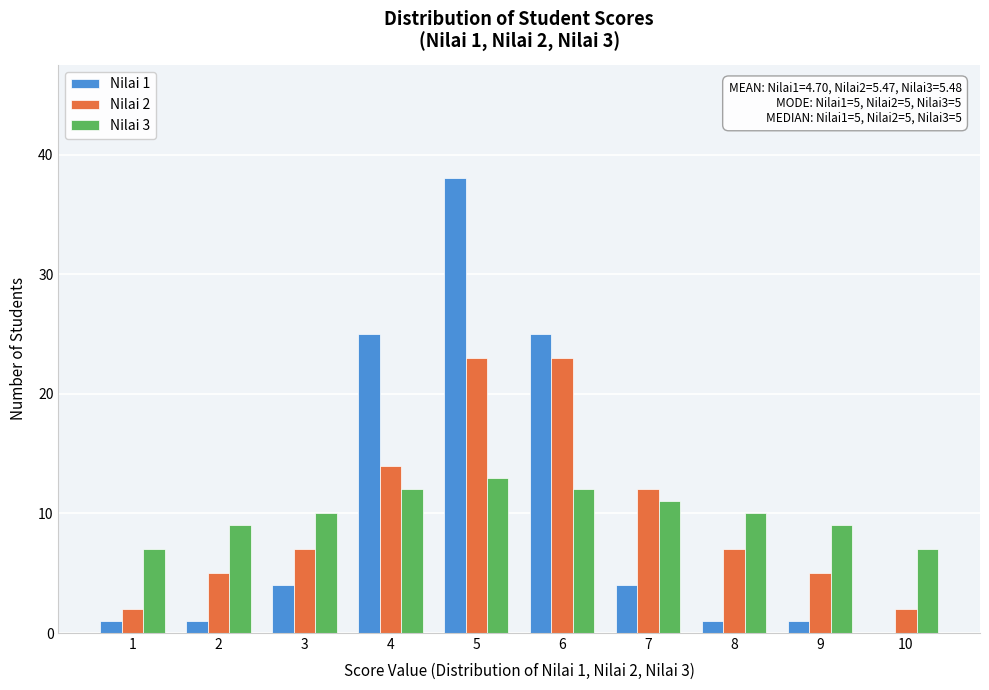

Reading left to right, transcribe all the data shown in this chart.

Nilai 1: 1=1	2=1	3=4	4=25	5=38	6=25	7=4	8=1	9=1	10=0
Nilai 2: 1=2	2=5	3=7	4=14	5=23	6=23	7=12	8=7	9=5	10=2
Nilai 3: 1=7	2=9	3=10	4=12	5=13	6=12	7=11	8=10	9=9	10=7